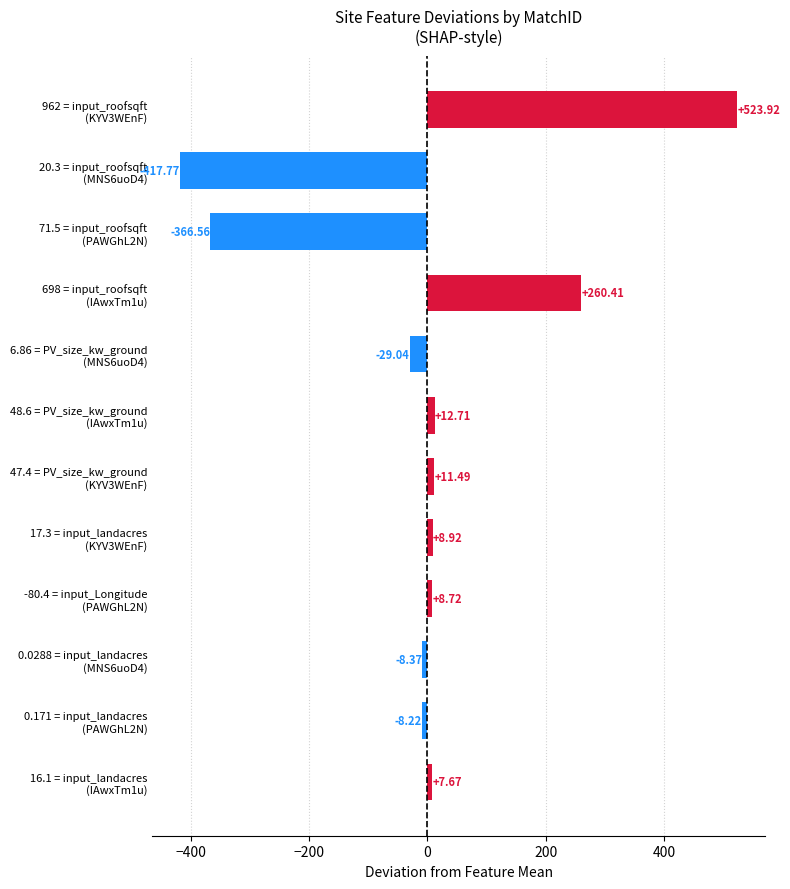

What is the greatest value displayed?

523.9